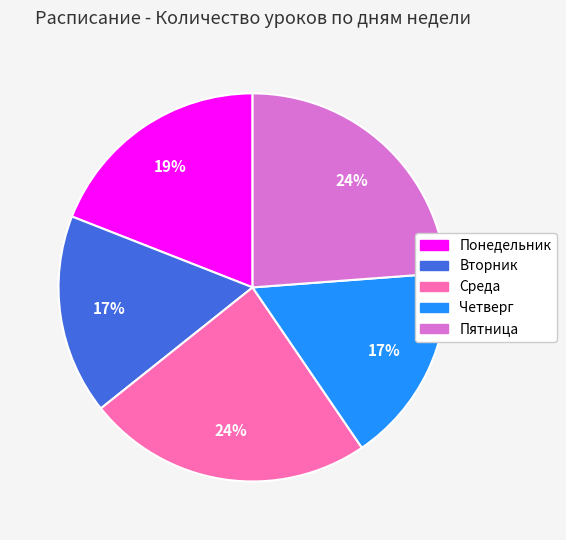

Is Пятница the majority of the pie?

No